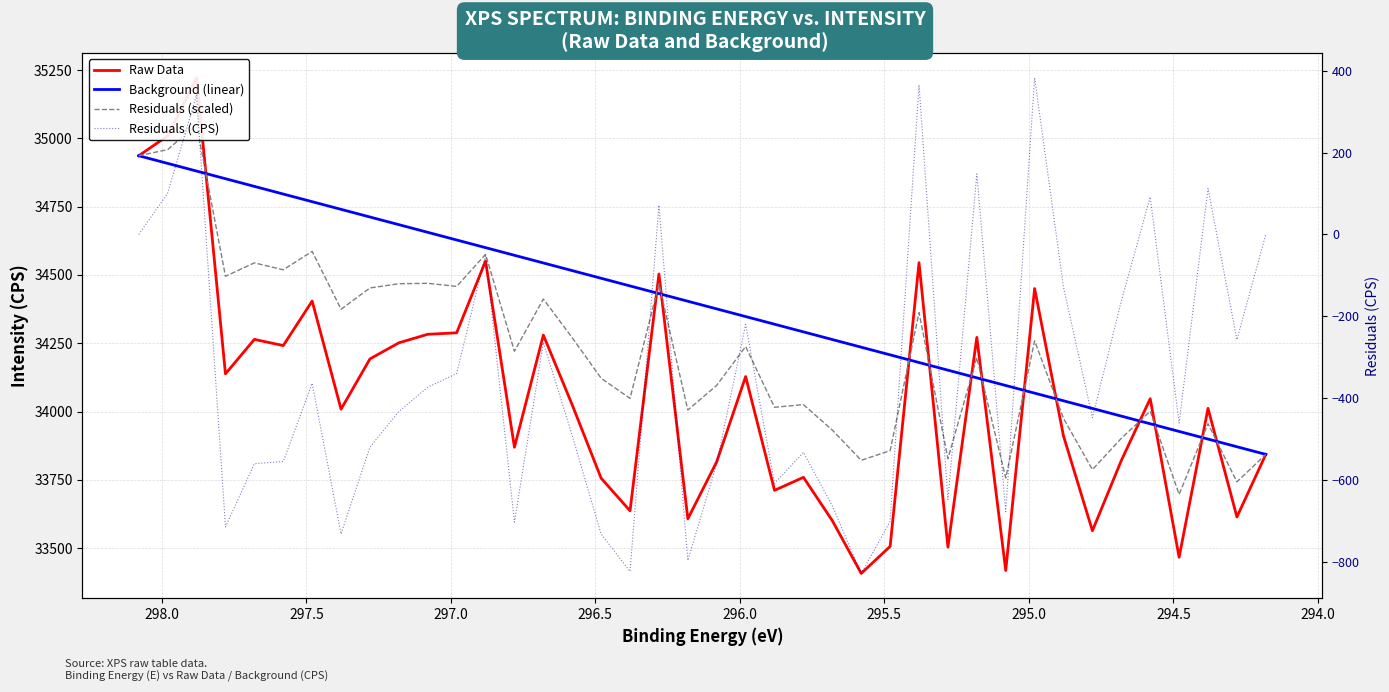

List the series in order of their peak value, highest first.

Raw Data, Residuals (scaled), Background (linear), Residuals (CPS)